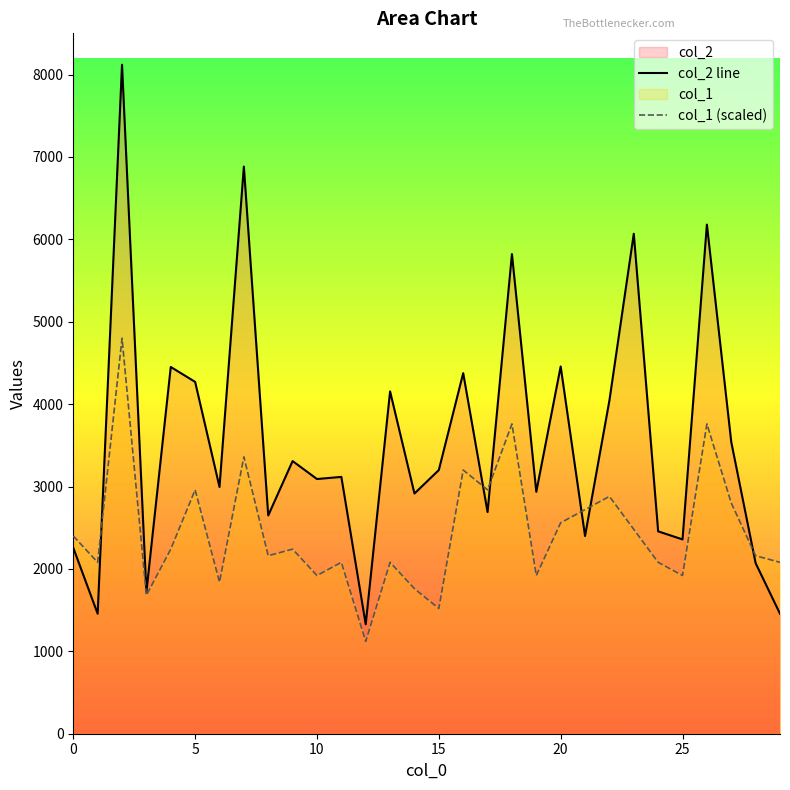

What is the total value across all series at 18?

9581